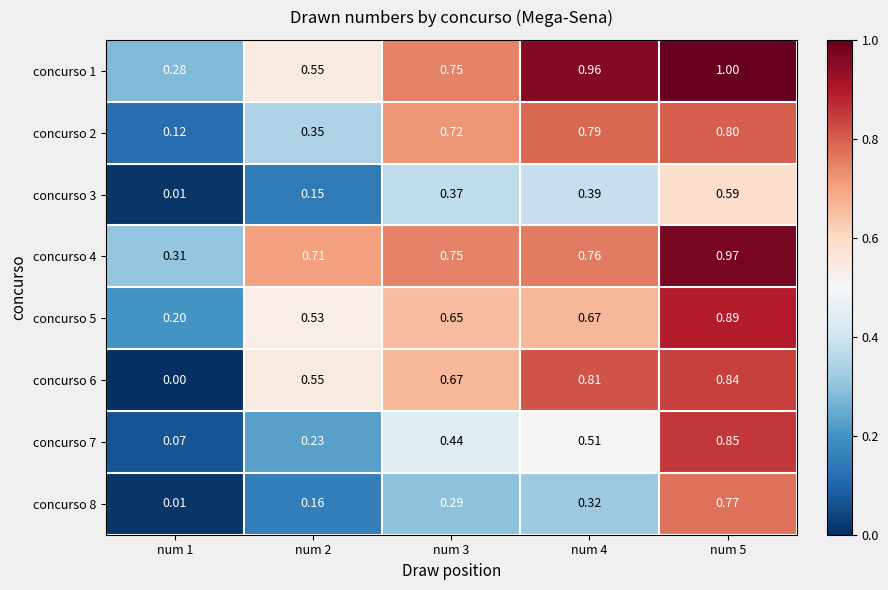

Is the value of concurso 3 at num 5 greater than the value of concurso 5 at num 2?

Yes